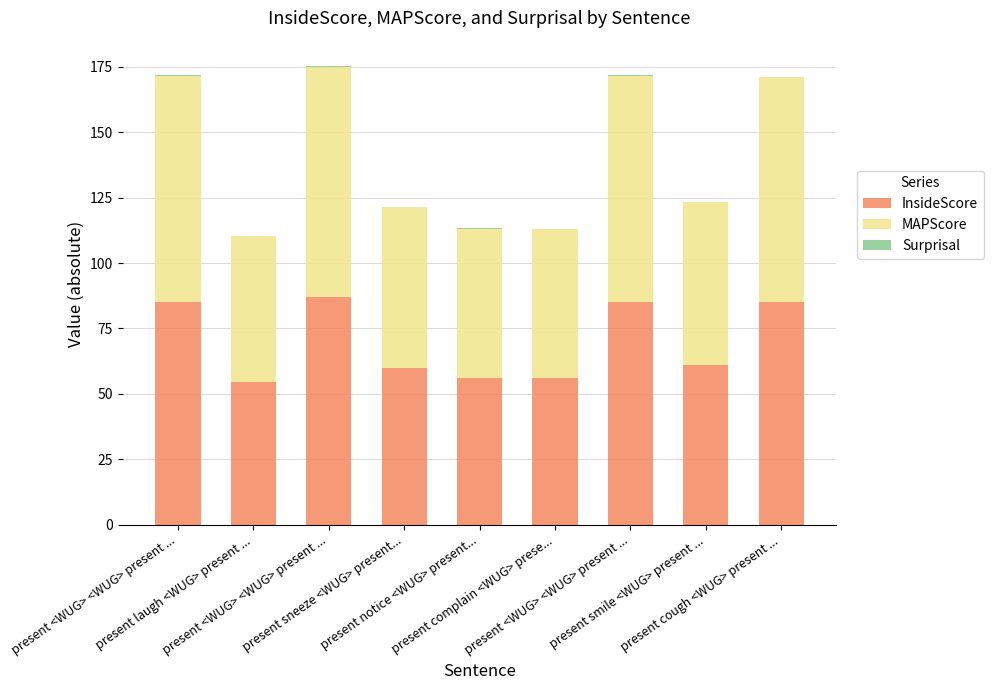

Are the bars horizontal?

No